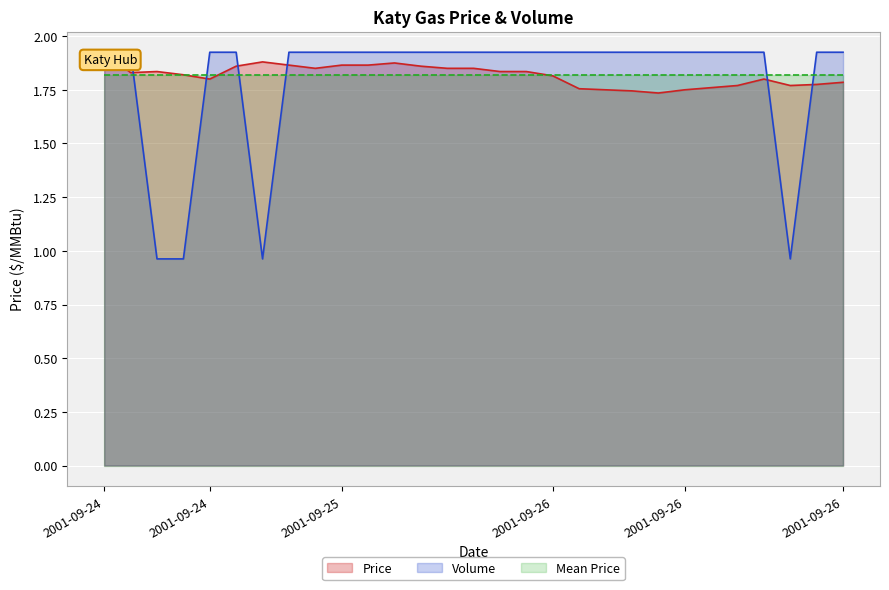

What is the smallest value displayed?

1.0